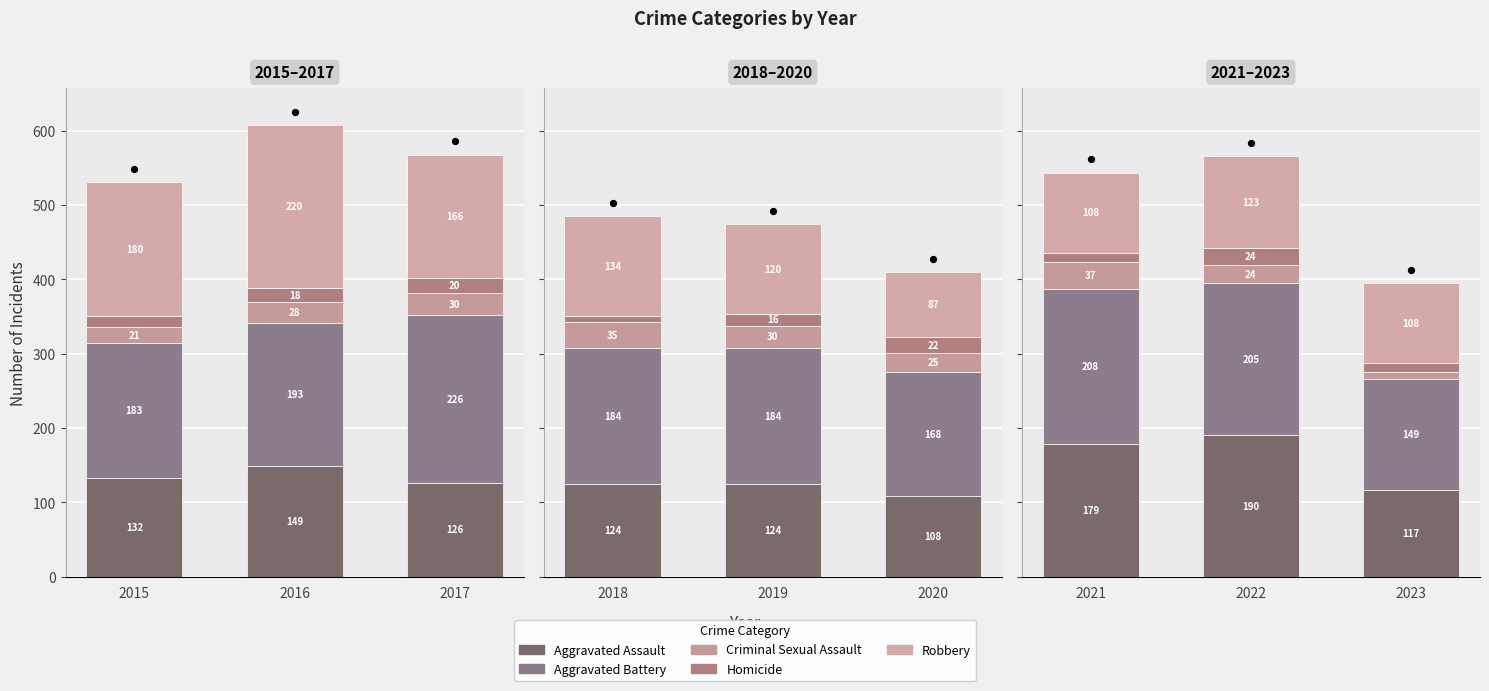

Which series reaches the minimum Y coordinate?

Criminal Sexual Assault